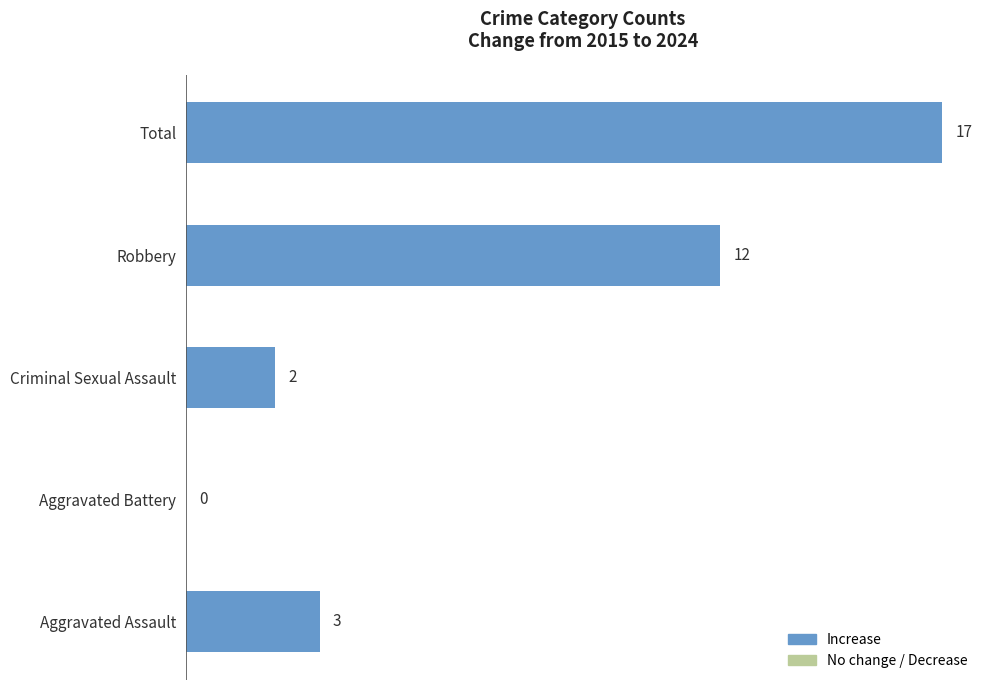

True or false: the data shows 4 at Aggravated Assault.

False